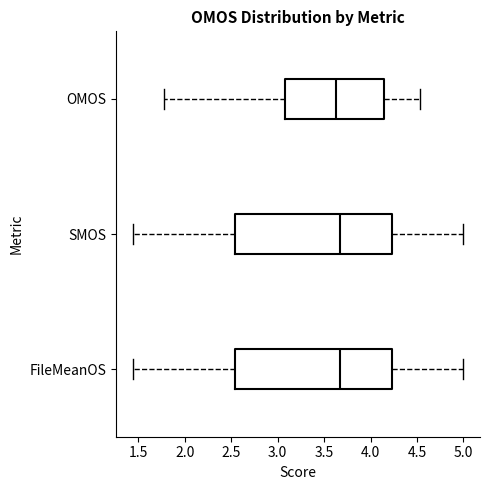

Reading bottom to top, read every box against the x-axis: the position of its median line, the range the box covers, and the ends of its whiskers. The values are not printed on the chart, so give them approximately, as read against the axis.

FileMeanOS: median 3.65, box 2.55 to 4.25, whiskers 1.45 to 5.00
SMOS: median 3.65, box 2.55 to 4.25, whiskers 1.45 to 5.00
OMOS: median 3.65, box 3.10 to 4.15, whiskers 1.80 to 4.55